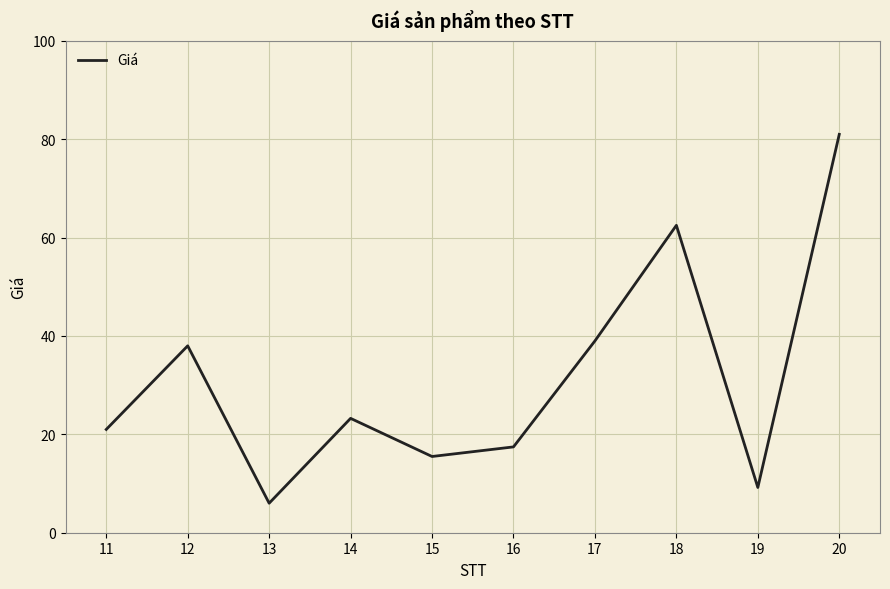

What value does the data have at 13?

6.0